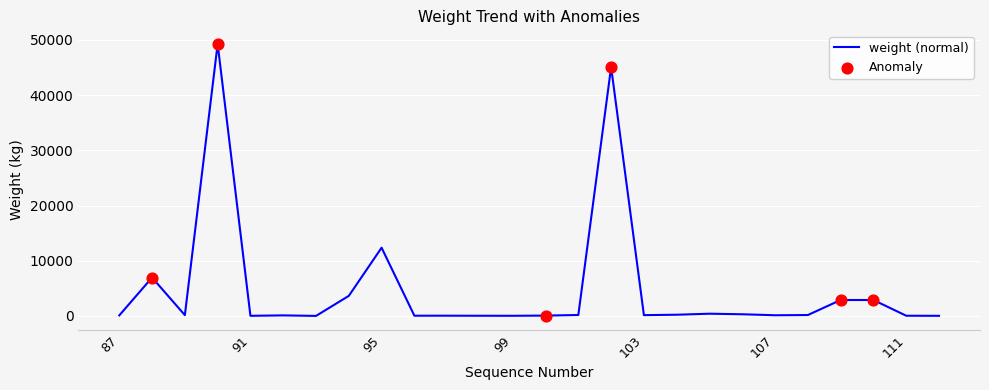

What is the maximum value shown in the chart?

49266